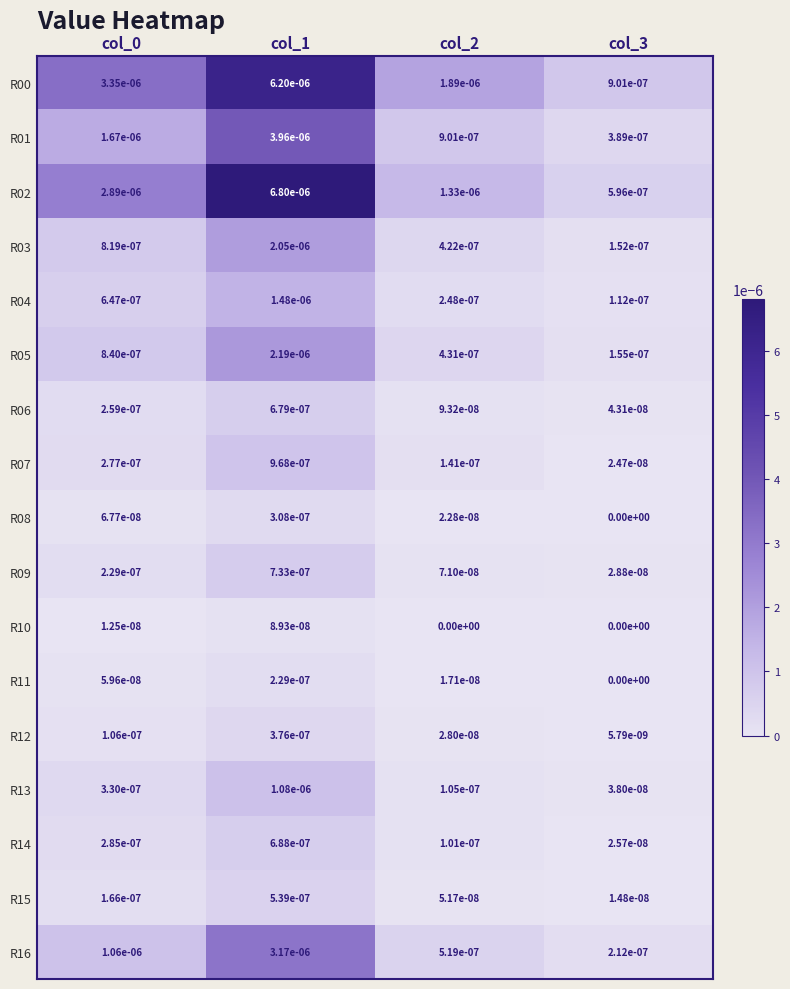

Is the value of R14 at col_0 greater than the value of R10 at col_2?

Yes